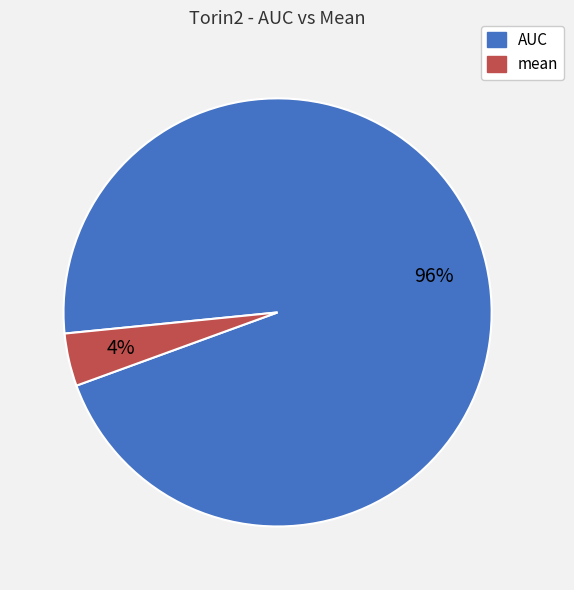

To the nearest percent, what is the average slice percentage?

50%